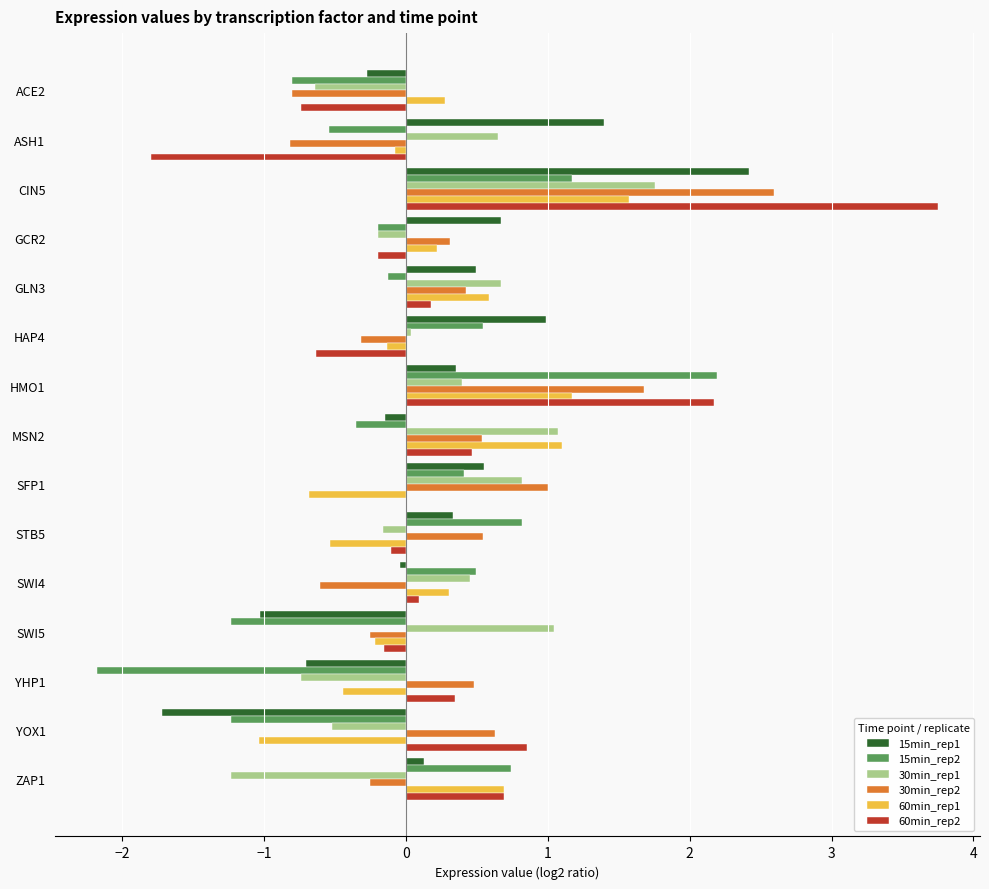

At which label does 15min_rep2 reach its peak?

HMO1